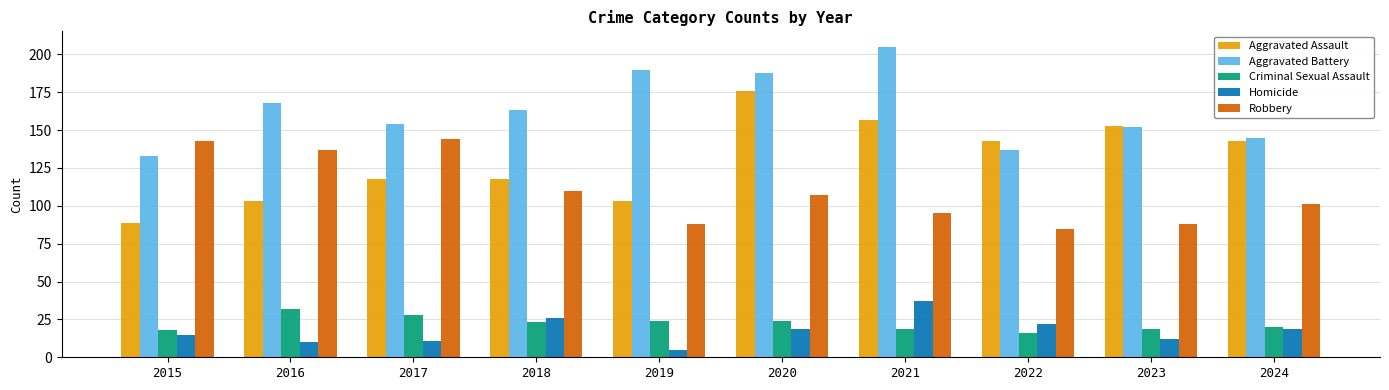

What is the difference between the second highest and second lowest values in the Criminal Sexual Assault series?

10